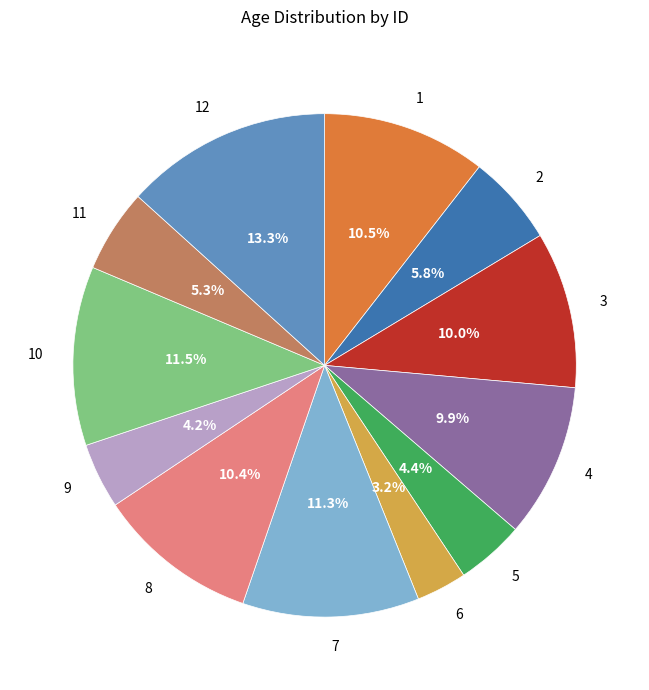

Does any single category account for the majority?

No